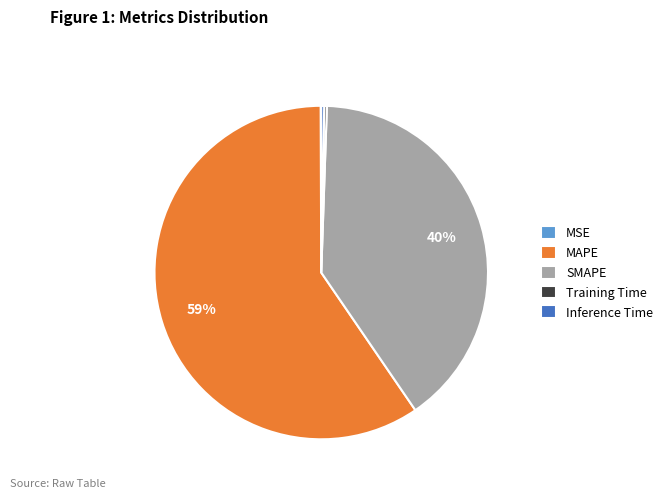

To the nearest percent, what is the average slice percentage?

20%